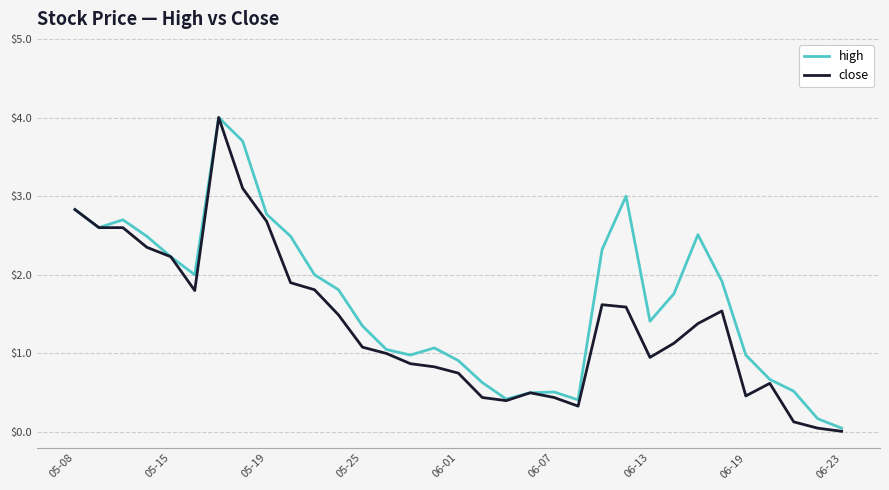

True or false: close has more than 2 interior local peaks.

True